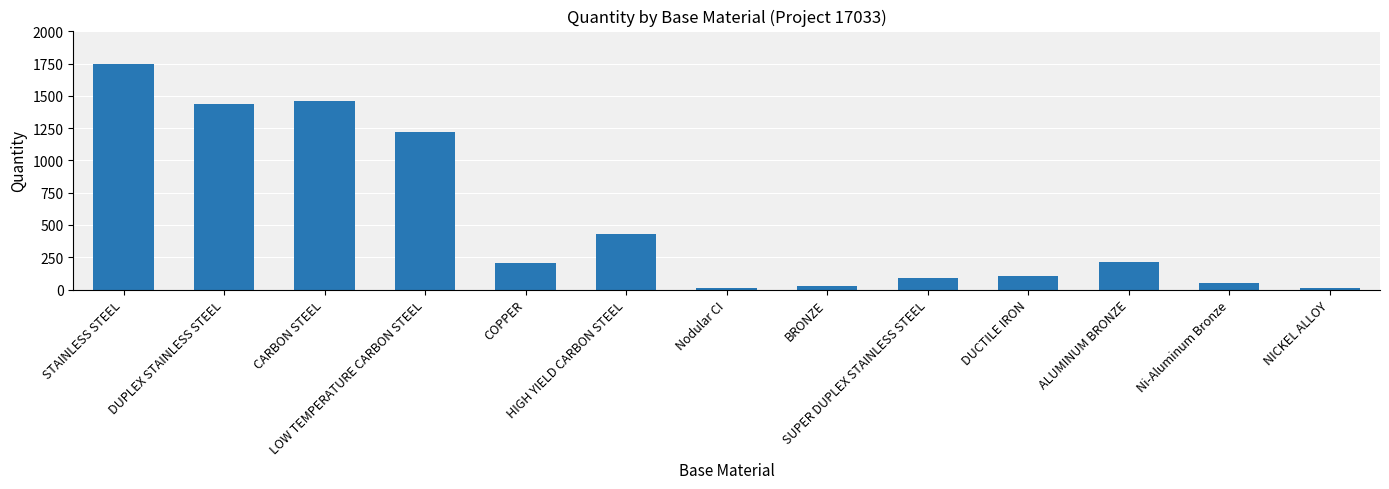

Where does the data first go above 202?

STAINLESS STEEL